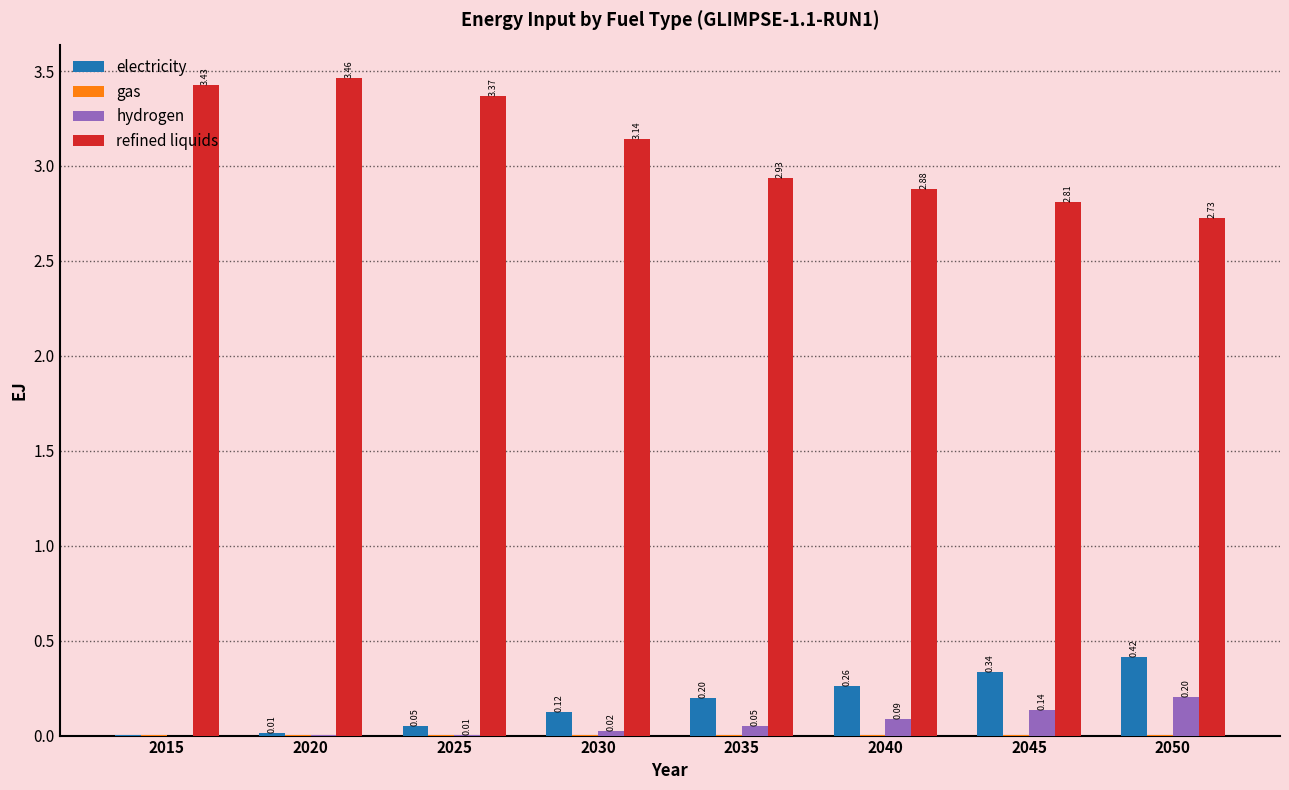

Which series changed the most between 2015 and 2030?

refined liquids